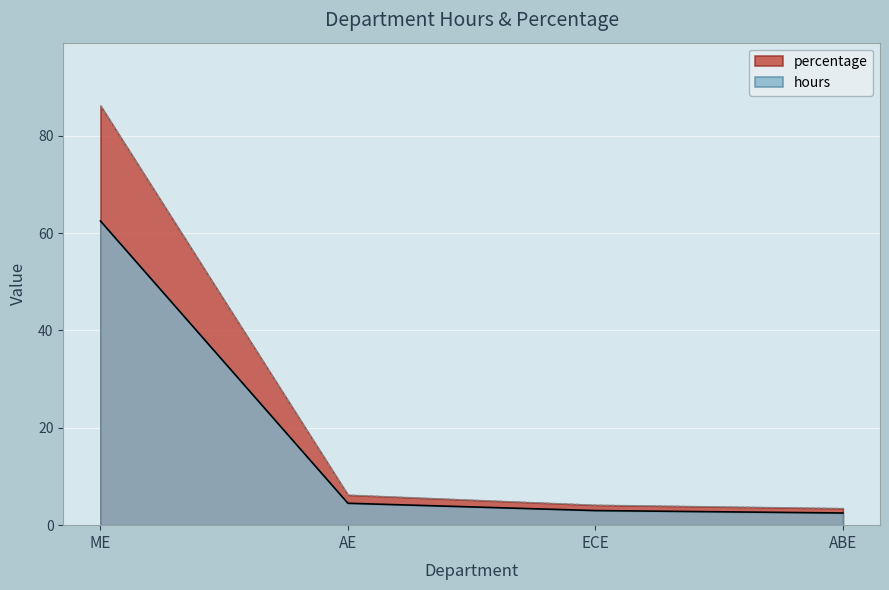

True or false: hours and percentage cross at least once.

False